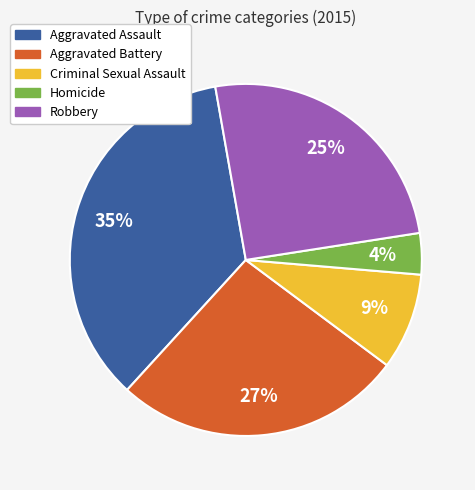

Which slice is the largest?

Aggravated Assault